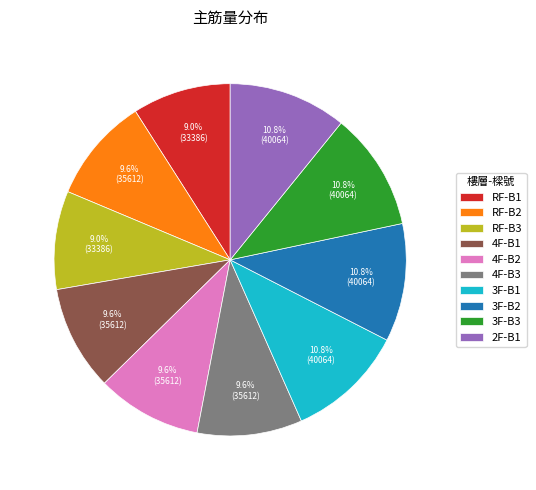

To the nearest percent, what is the difference between the 4F-B3 and 3F-B1 slice percentages?

1%